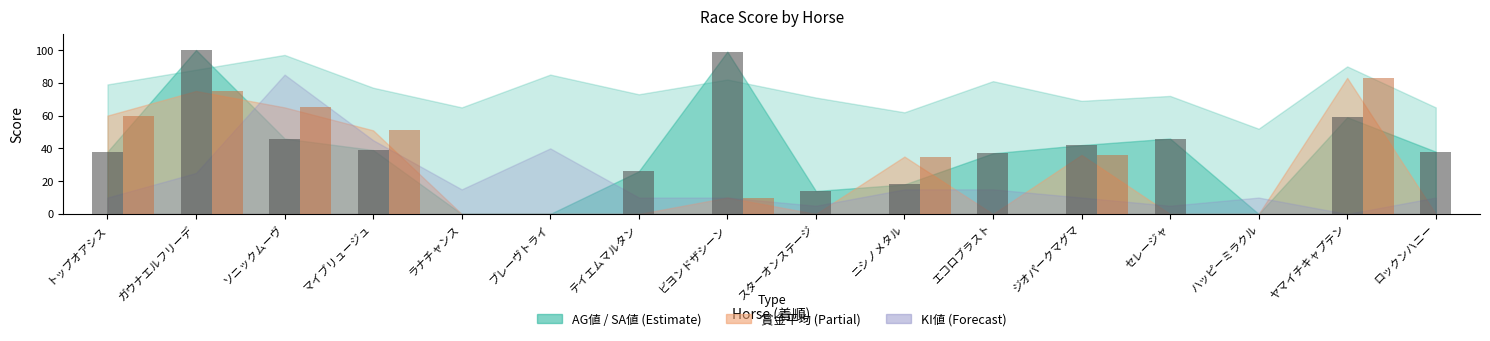

How many groups of bars are there?

16